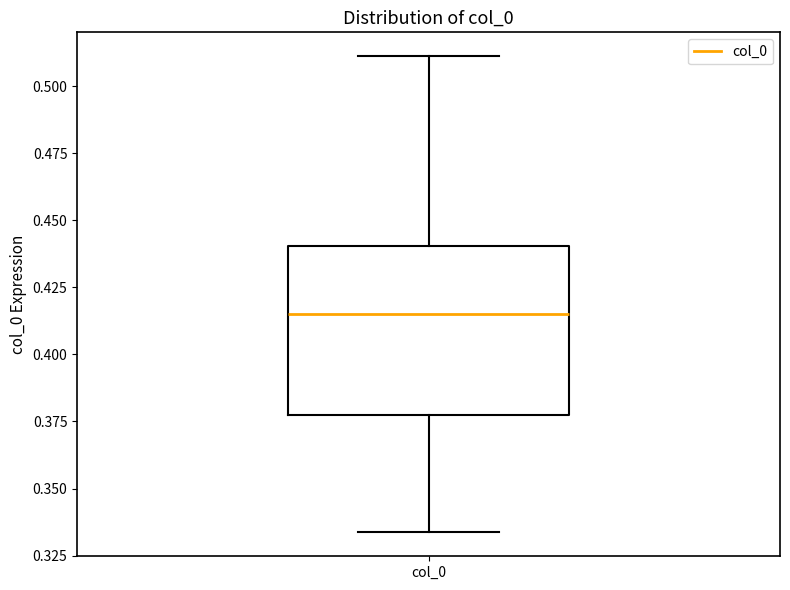

Read this box plot against the y-axis: the position of the median line, the range covered by the box, and the ends of both whiskers. The values are not printed on the chart, so give them approximately, as read against the axis.

median 0.415, box 0.375 to 0.440, whiskers 0.335 to 0.510